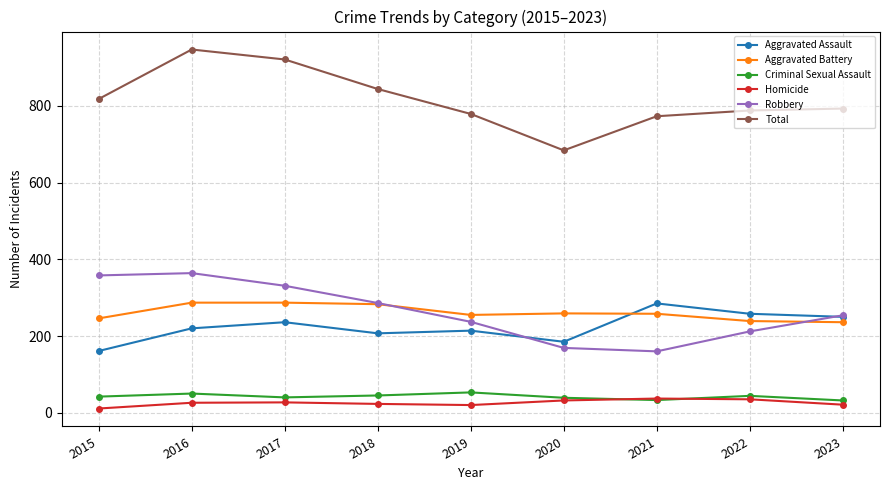

Does the chart display data point markers on the line(s)?

Yes